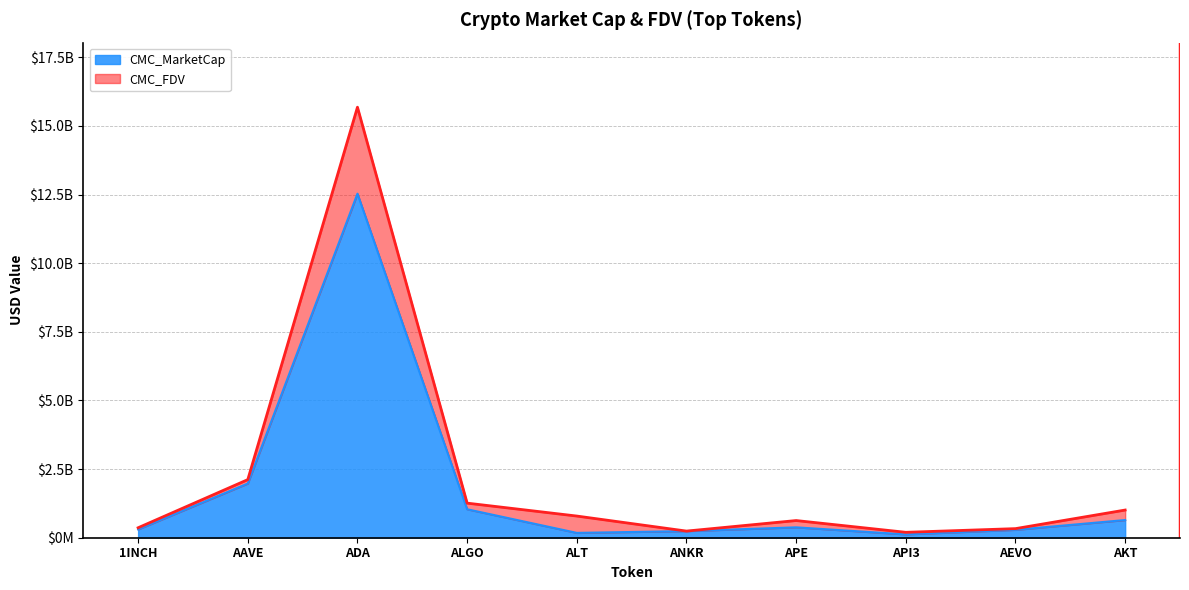

List the labels in order of CMC_MarketCap value, largest first.

ADA, AAVE, ALGO, AKT, APE, 1INCH, AEVO, ANKR, ALT, API3